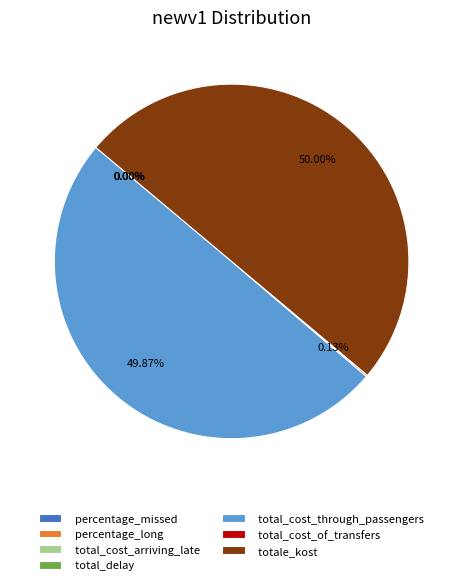

Is stopping_cost the majority of the pie?

No